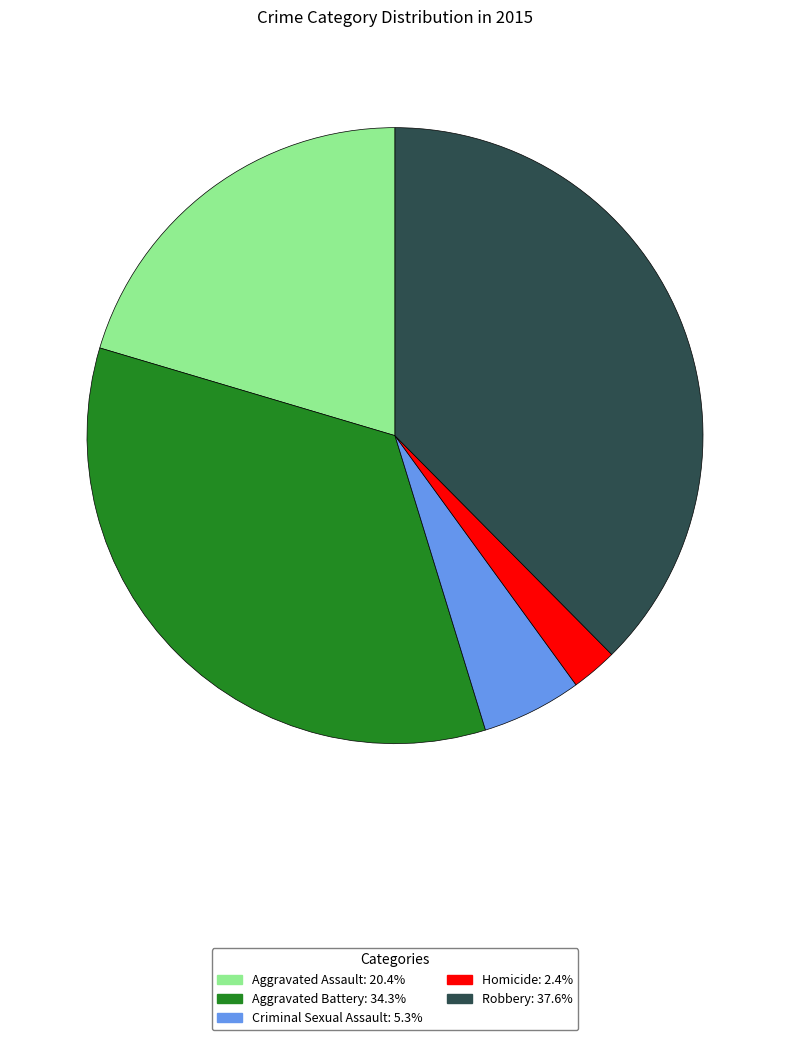

Does Aggravated Assault: 20.4% represent more than half of the total?

No